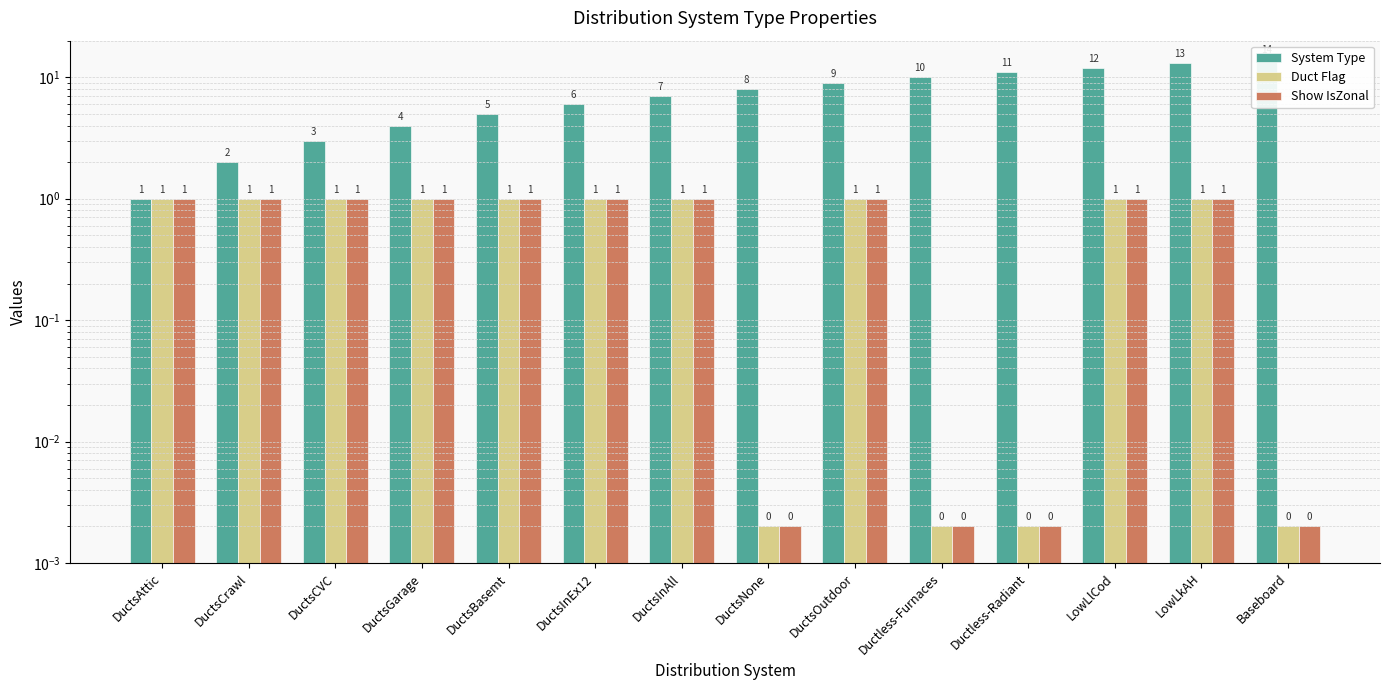

What is the total value across all series at Baseboard?

14.0